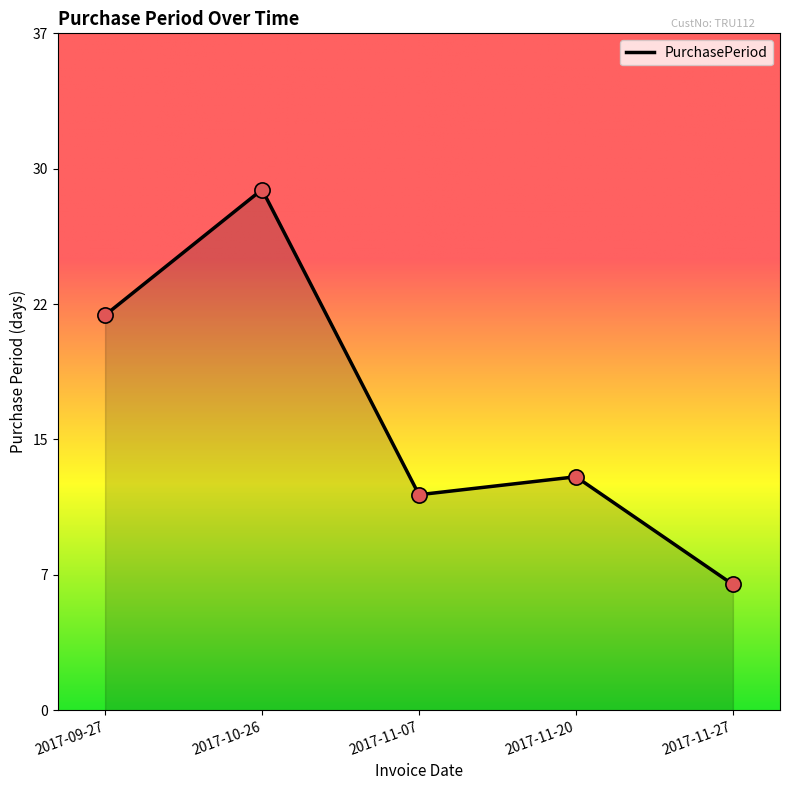

Which has a higher value, 2017-10-26 or 2017-11-07?

2017-10-26